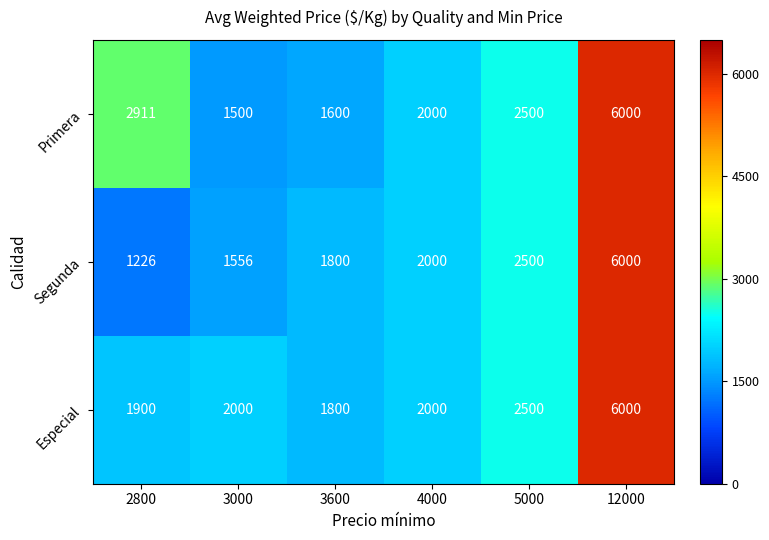

Rank the series by their average value, from lowest to highest.

Segunda, Especial, Primera